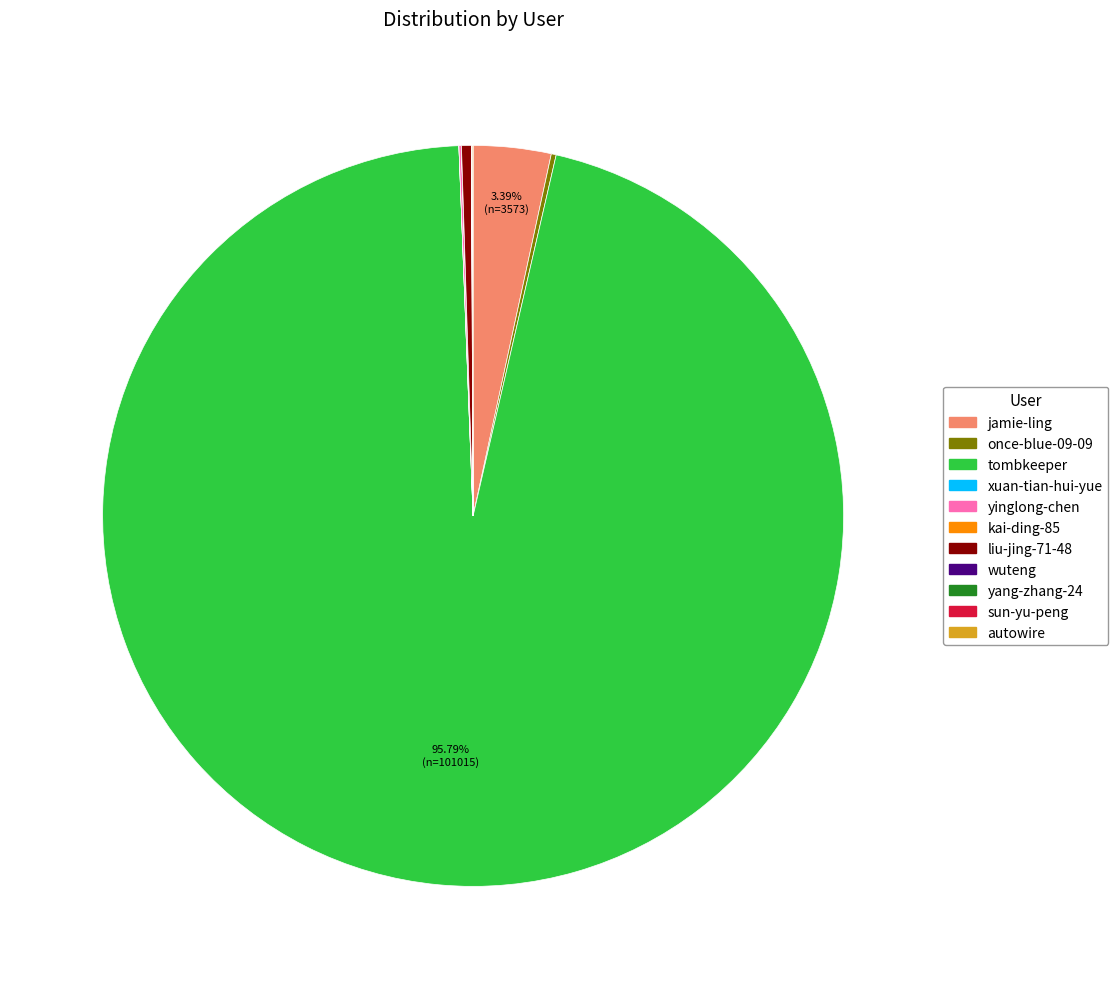

Is tombkeeper the majority of the pie?

Yes